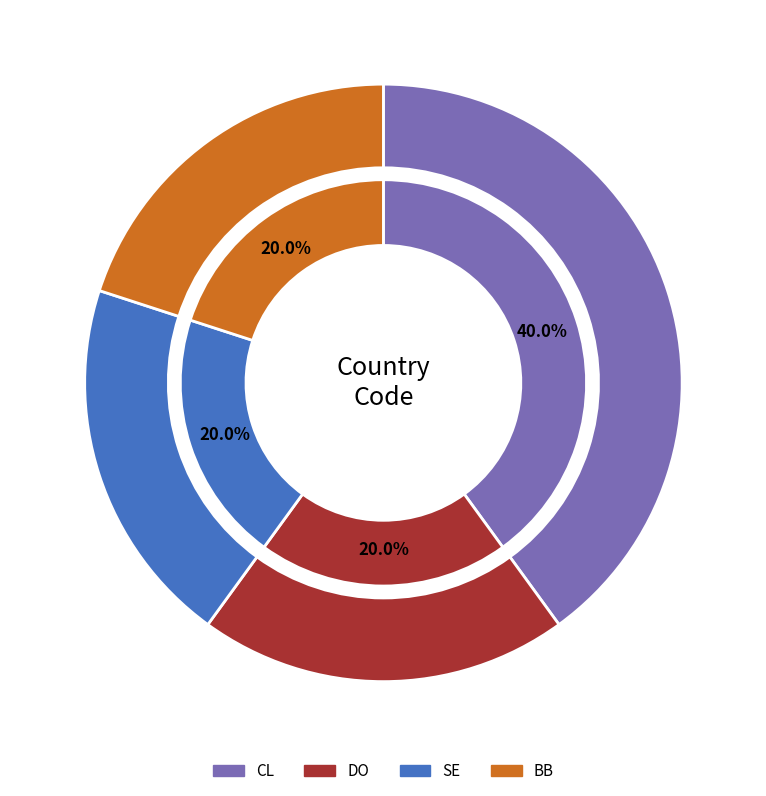

What percentage is the SE slice, to the nearest percent?

20%